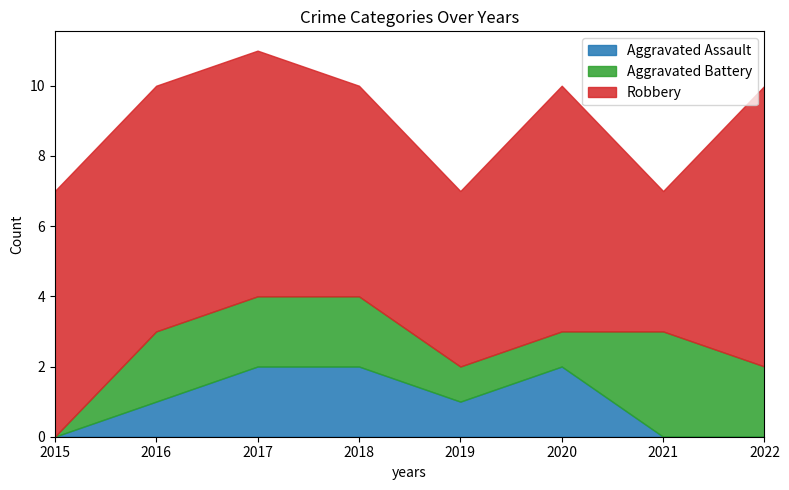

Is it true that Robbery equals 7 at 2017?

True